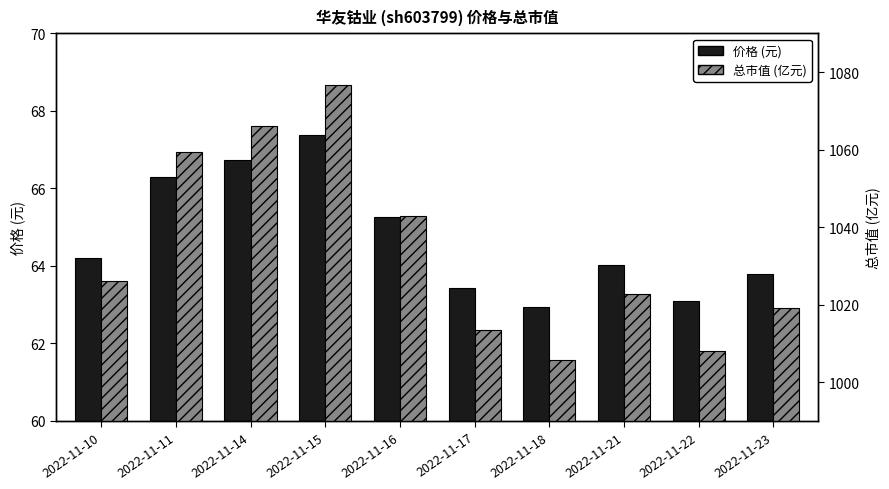

Which has a higher value, 2022-11-16 or 2022-11-14?

2022-11-14